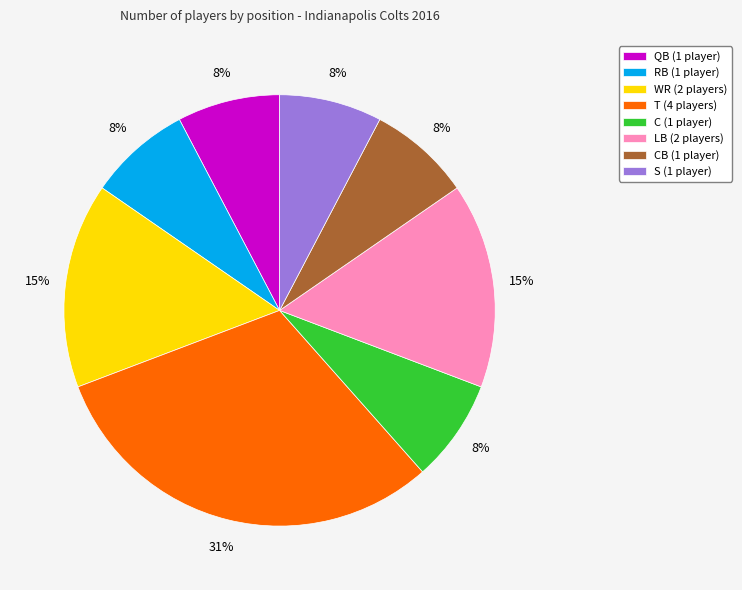

To the nearest percent, what portion does QB (1 player) represent?

8%